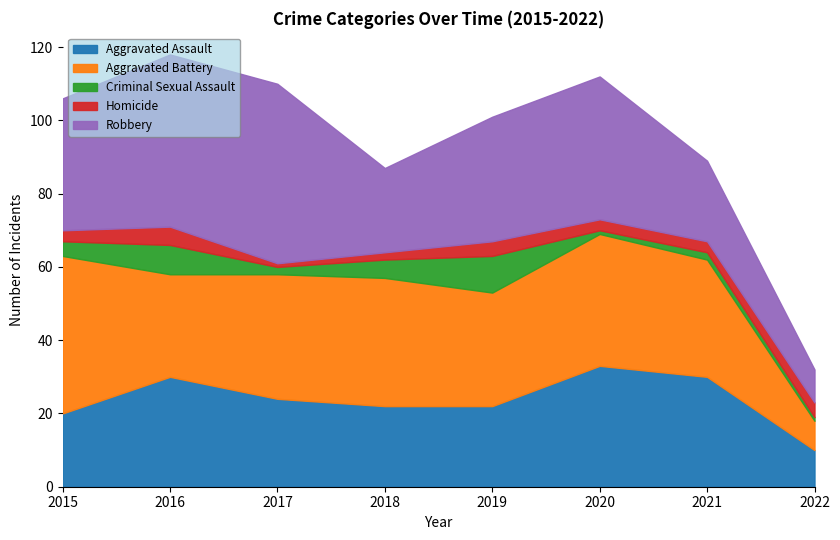

Reading left to right, extract all data points from this chart.

Aggravated Assault: 20	30	24	22	22	33	30	10
Aggravated Battery: 43	28	34	35	31	36	32	8
Criminal Sexual Assault: 4	8	2	5	10	1	2	1
Homicide: 3	5	1	2	4	3	3	4
Robbery: 36	47	49	23	34	39	22	9